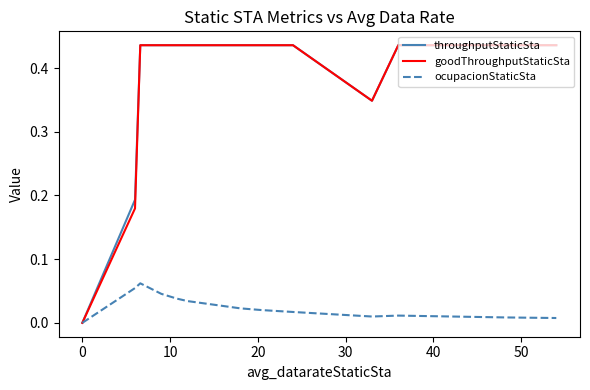

In ocupacionStaticSta, how many points are lower than both neighbors (excluding endpoints)?

1